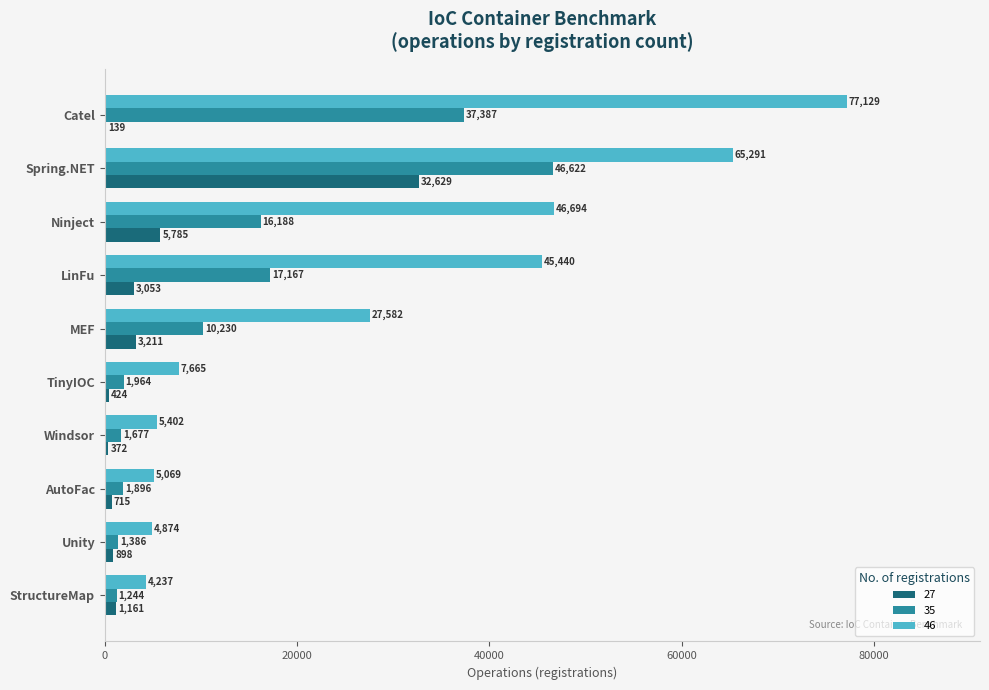

At which category is the sum across all series the highest?

Spring.NET